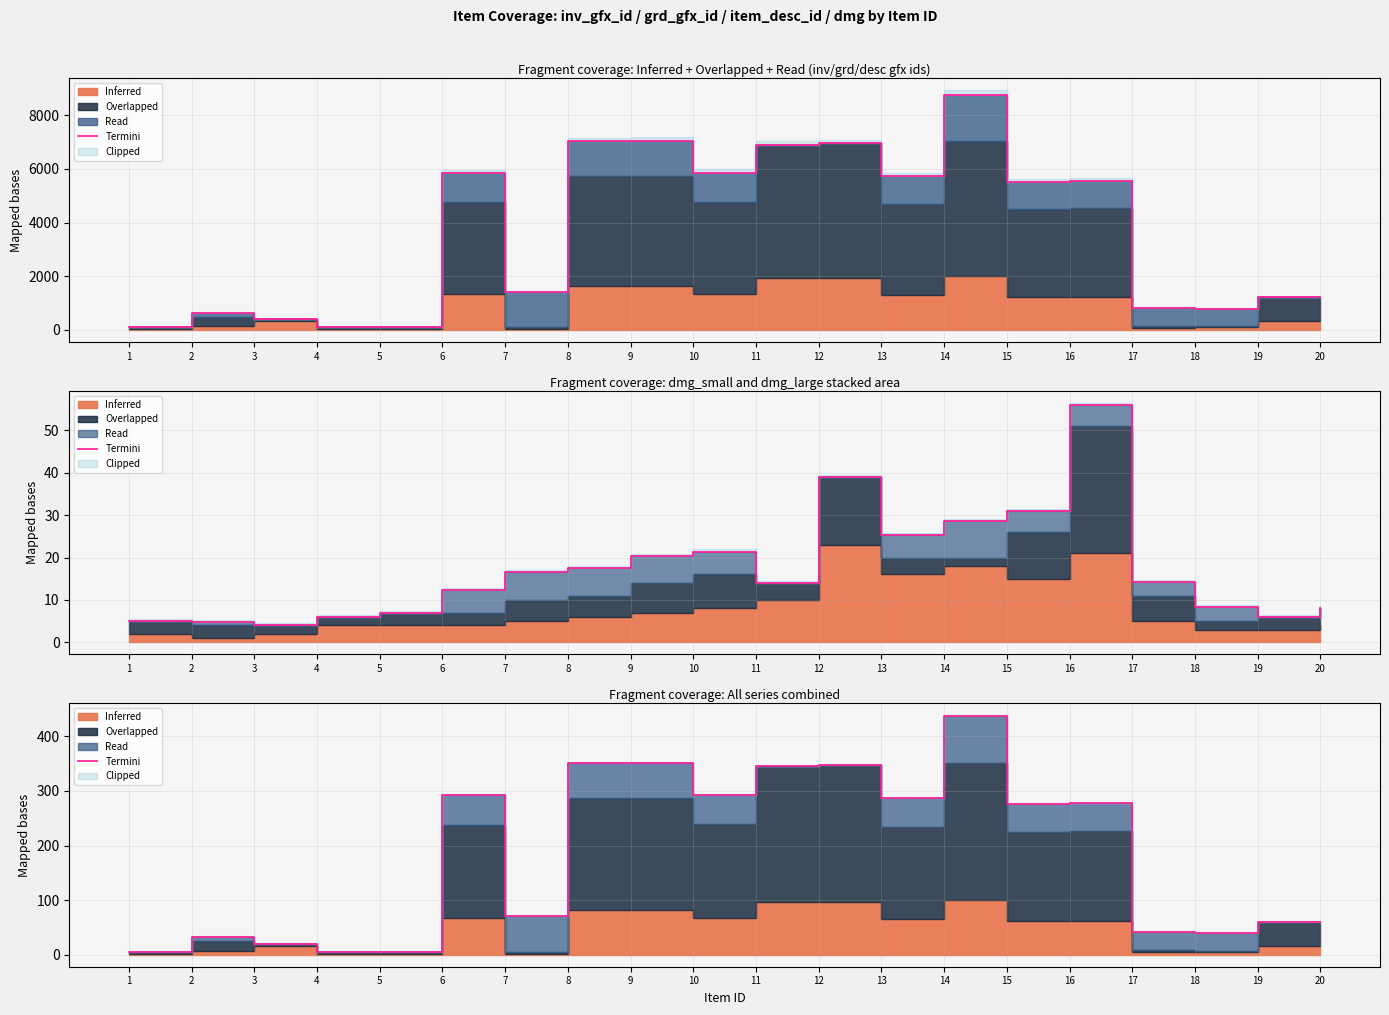

How many interior local valleys (lower than both neighbors) does the data have?

6